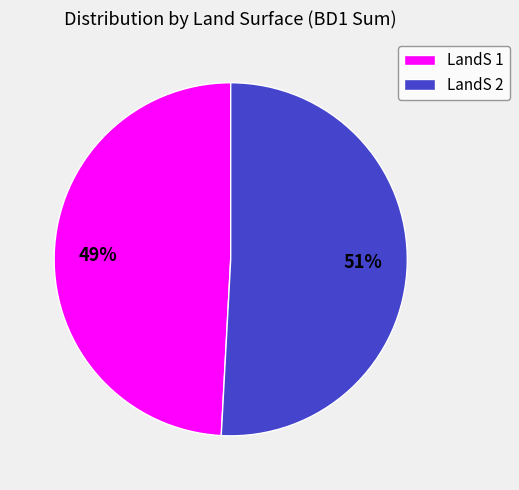

Which category has the smallest portion of the pie?

LandS 1